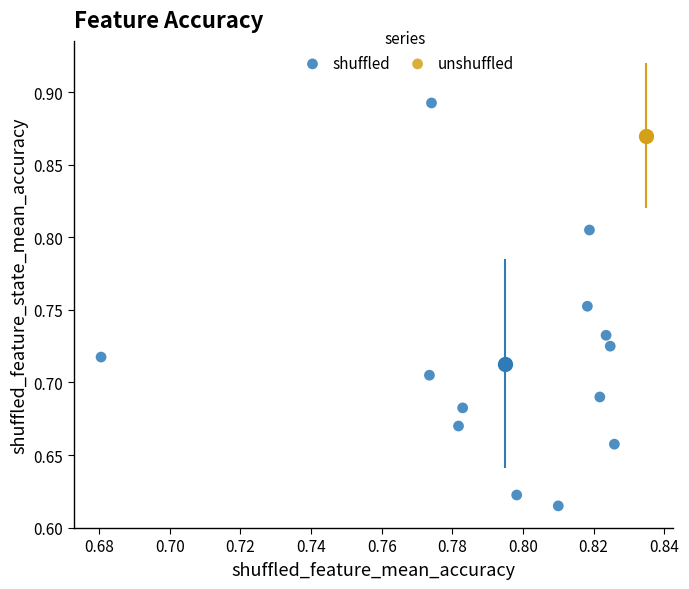

What are all the series names shown in the legend?

shuffled, unshuffled